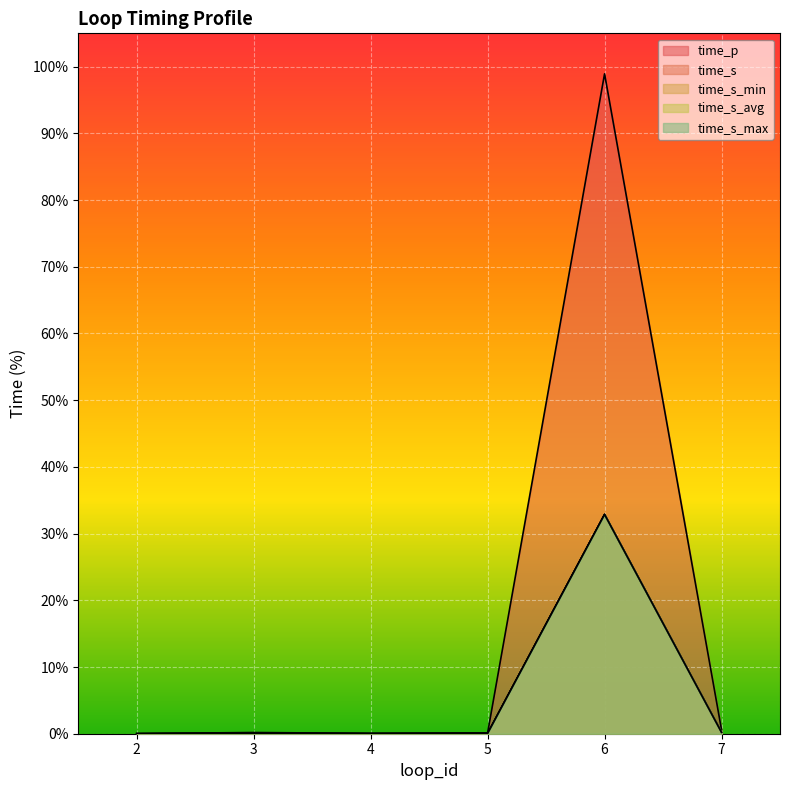

At which category does the chart reach its minimum across all series?

2